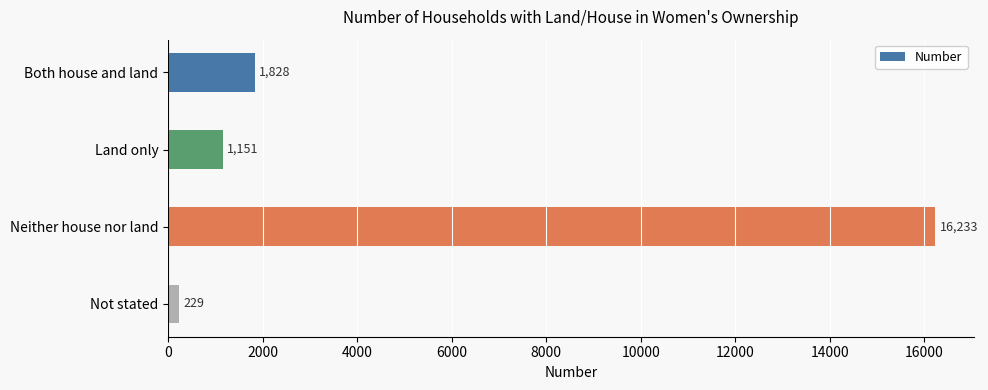

List the labels in order of value, largest first.

Neither house nor land, Both house and land, Land only, Not stated